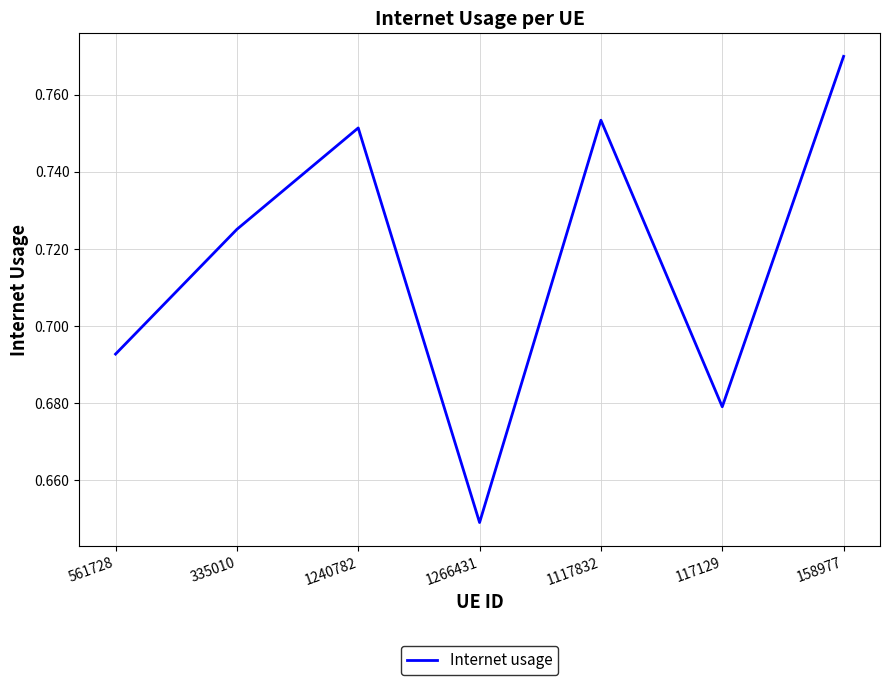

Which label corresponds to the smallest value in the chart?

1266431